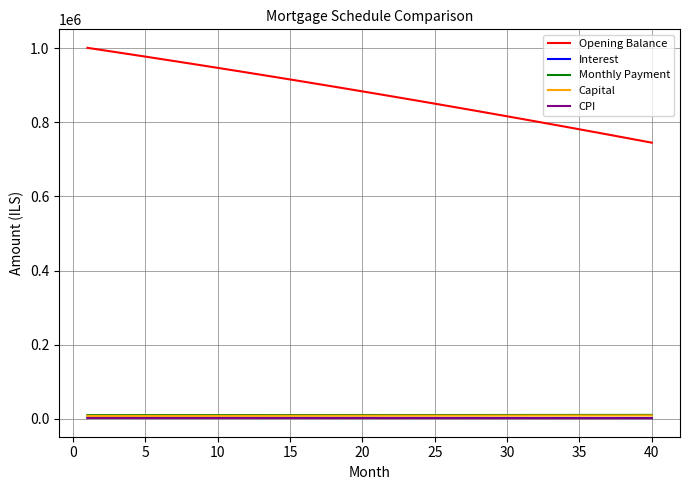

True or false: Interest and CPI cross at least once.

False